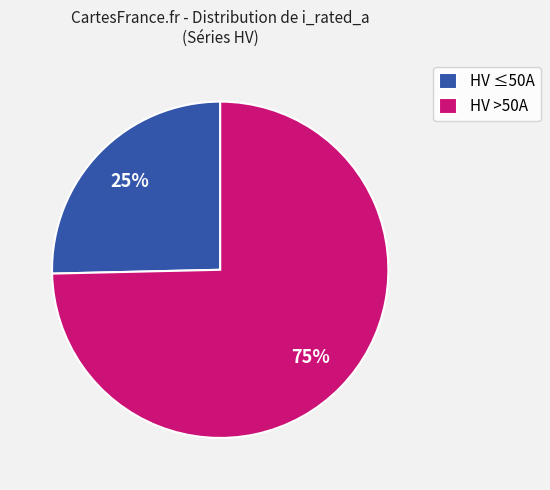

Which category has the biggest portion of the pie?

HV >50A